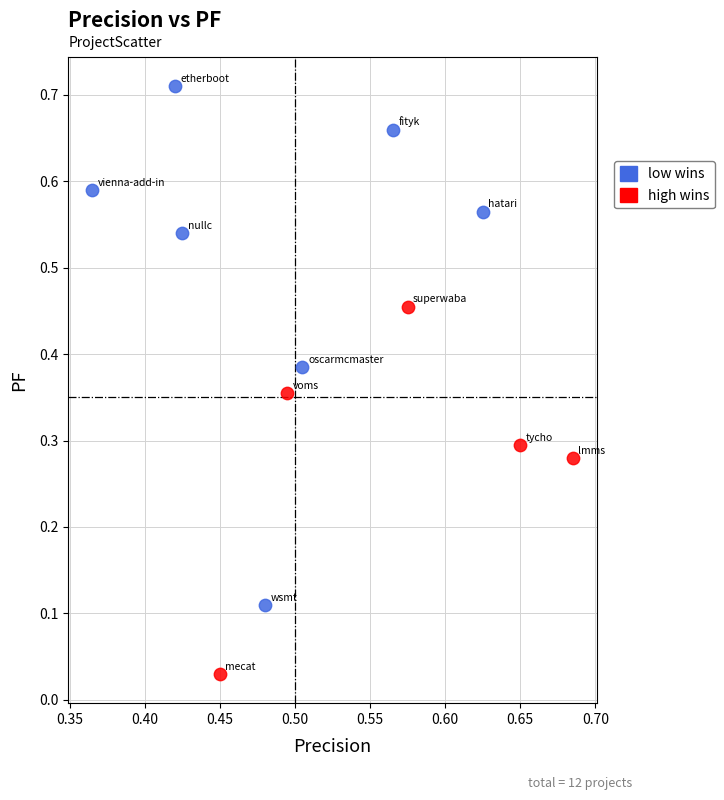

What are all the series names shown in the legend?

low wins, high wins